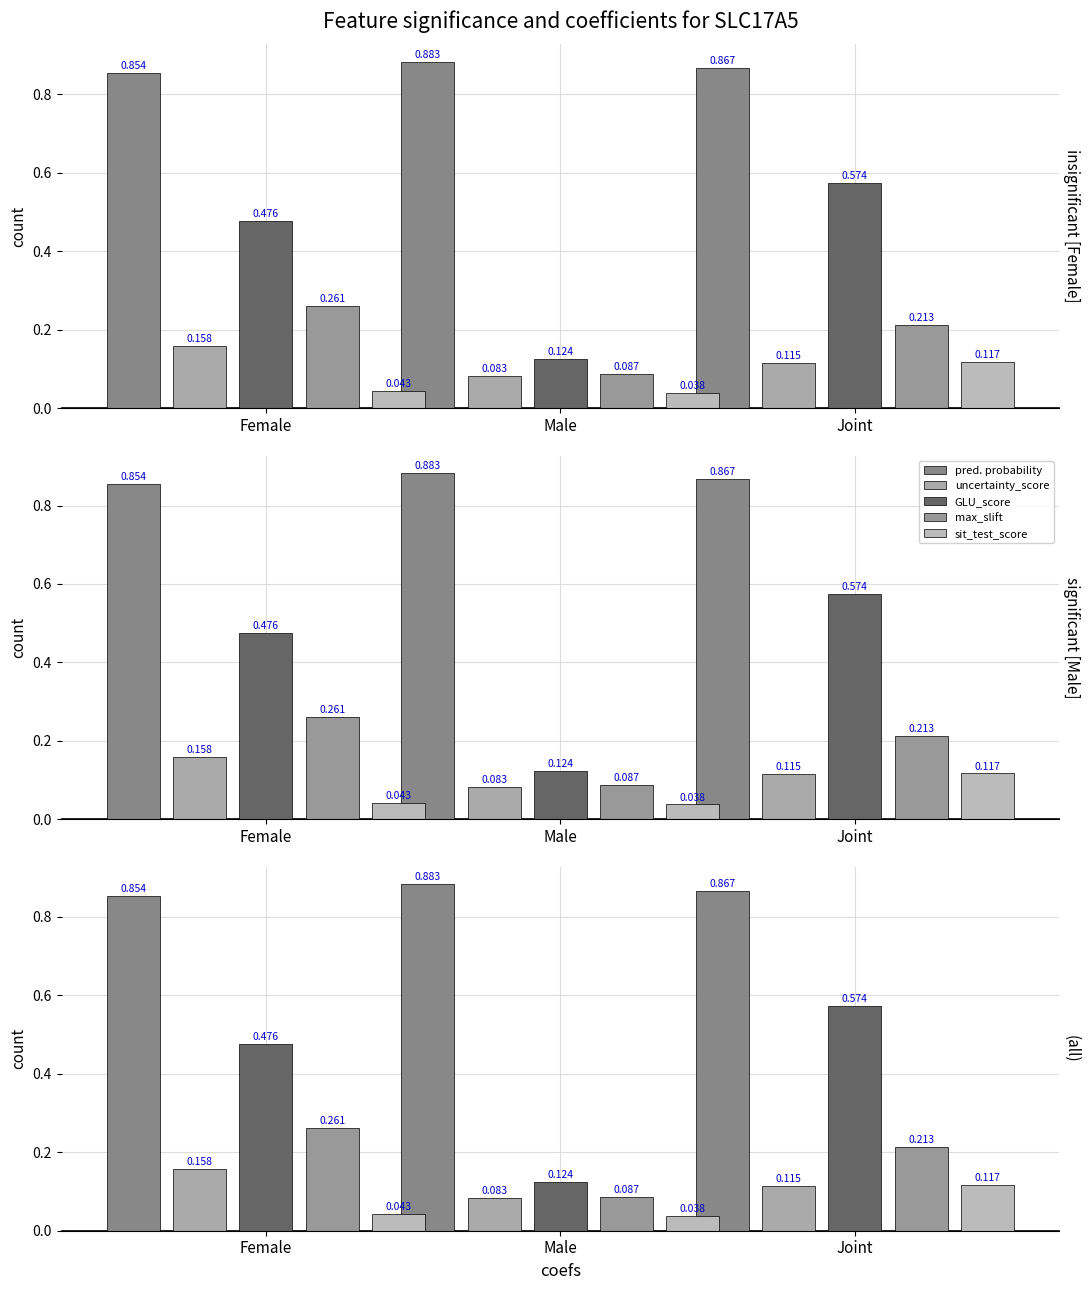

Reading left to right, extract all data points from this chart.

pred. probability: Female=0.9	Male=0.9	Joint=0.9
uncertainty_score: Female=0.2	Male=0.1	Joint=0.1
GLU_score: Female=0.5	Male=0.1	Joint=0.6
max_slift: Female=0.3	Male=0.1	Joint=0.2
sit_test_score: Female=0.0	Male=0.0	Joint=0.1